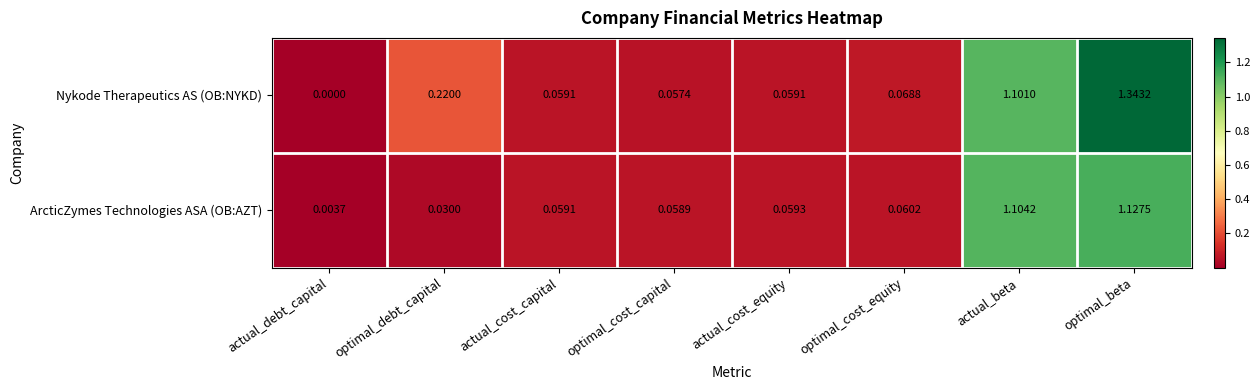

Which series has the widest spread of values?

Nykode Therapeutics AS (OB:NYKD)